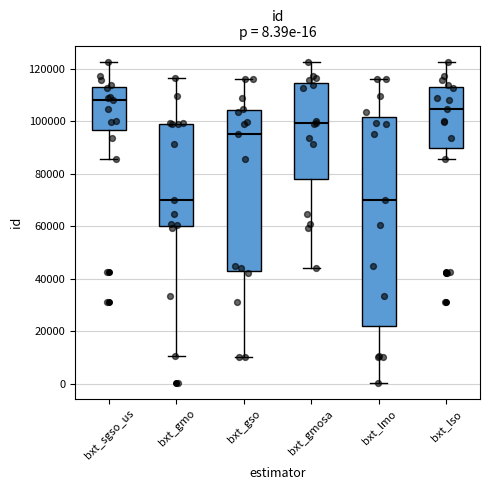

Comparing the boxes themselves (not the whiskers), which one is the tallest?

bxt_lmo